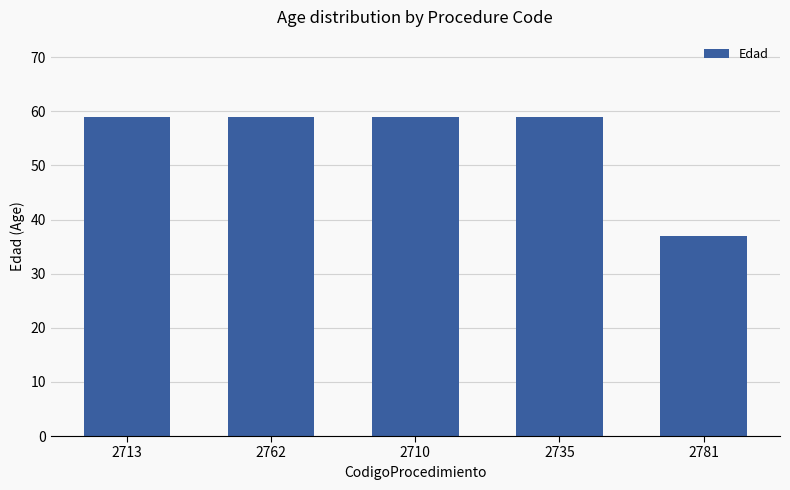

The chart shows a value of 20 at 2713. True or false?

False